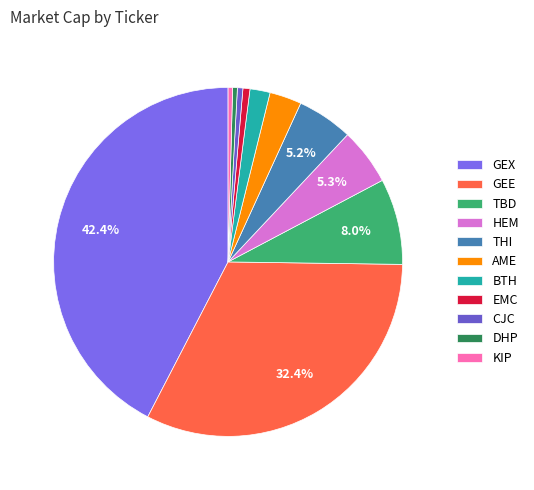

Rank the categories by value from highest to lowest.

GEX, GEE, TBD, HEM, THI, AME, BTH, EMC, CJC, DHP, KIP